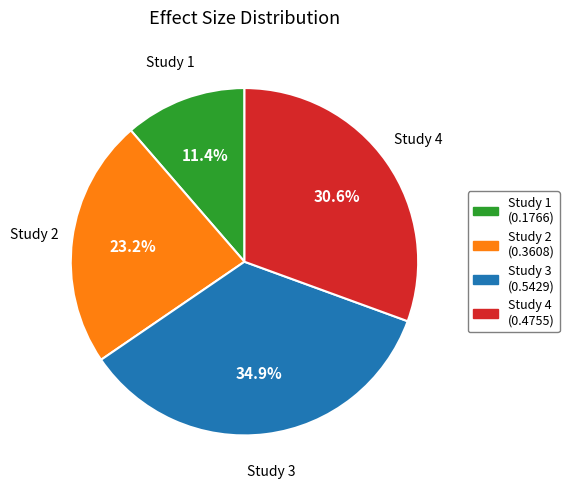

Is there any slice that represents more than half of the pie?

No